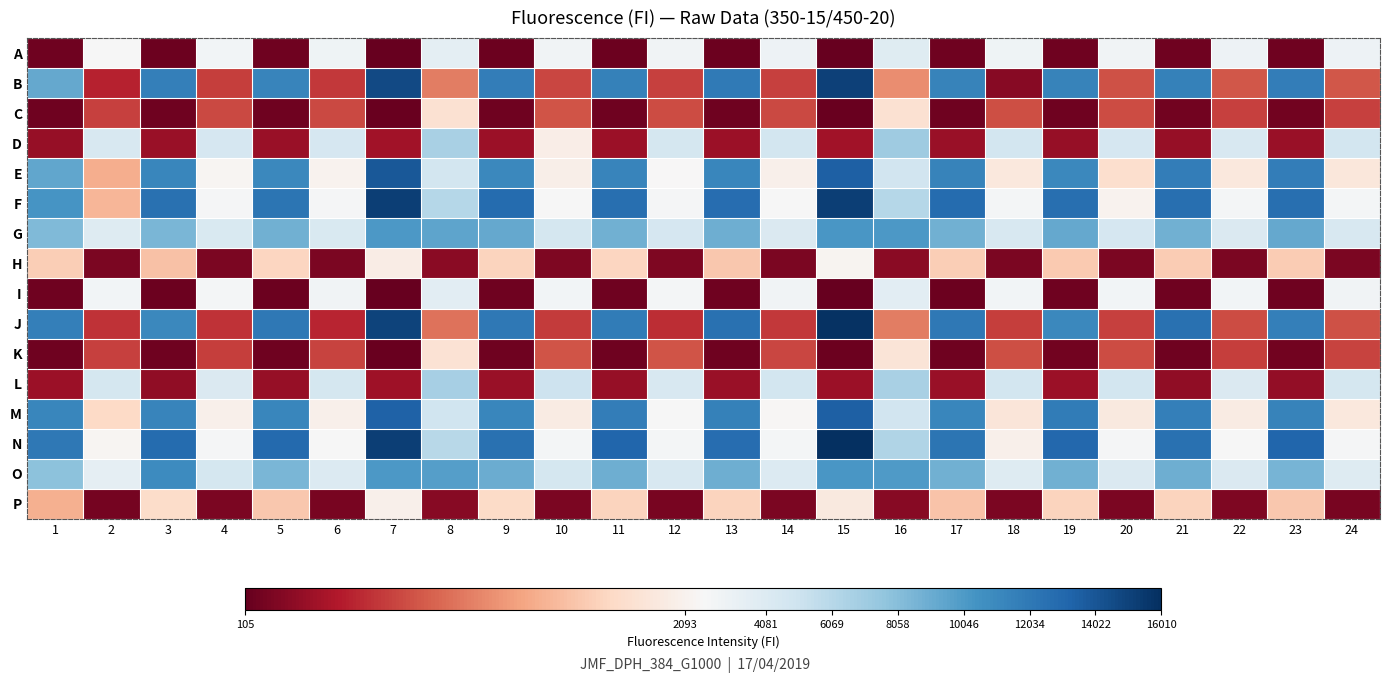

Reading left to right, what are all the values shown in this chart?

A: 1=155	2=2178	3=151	4=2532	5=155	6=2731	7=110	8=3565	9=150	10=2704	11=150	12=2629	13=147	14=2857	15=114	16=3822	17=154	18=2758	19=157	20=2691	21=160	22=2903	23=160	24=2880
B: 1=9290	2=590	3=11616	4=740	5=11343	6=715	7=14665	8=1118	9=11784	10=796	11=11546	12=765	13=11922	14=761	15=15101	16=1206	17=11397	18=292	19=11427	20=853	21=11540	22=887	23=11735	24=887
C: 1=166	2=763	3=154	4=809	5=164	6=807	7=135	8=1857	9=163	10=866	11=157	12=819	13=164	14=811	15=137	16=1867	17=164	18=847	19=164	20=825	21=170	22=767	23=175	24=768
D: 1=375	2=4370	3=391	4=4510	5=394	6=4514	7=429	8=6636	9=409	10=2042	11=400	12=4635	13=397	14=4710	15=431	16=7041	17=391	18=4730	19=380	20=4450	21=366	22=4351	23=388	24=4731
E: 1=9358	2=1420	3=11195	4=2135	5=11055	6=2098	7=13902	8=4768	9=11042	10=2048	11=11288	12=2174	13=11201	14=2066	15=13420	16=4855	17=11392	18=1965	19=11127	20=1836	21=11714	22=1956	23=11690	24=1941
F: 1=10367	2=1481	3=12494	4=2372	5=12251	6=2392	7=15203	8=6081	9=12808	10=2238	11=12614	12=2346	13=12703	14=2215	15=15234	16=6145	17=12800	18=2398	19=12598	20=2110	21=12637	22=2410	23=12646	24=2429
G: 1=8292	2=3988	3=8548	4=4256	5=8777	6=4329	7=10145	8=9523	9=9220	10=4622	11=8808	12=4491	13=8884	14=4173	15=10244	16=10102	17=8843	18=4347	19=9208	20=4479	21=8861	22=4196	23=9242	24=4353
H: 1=1668	2=228	3=1566	4=232	5=1730	6=232	7=2020	8=311	9=1714	10=242	11=1732	12=239	13=1622	14=230	15=2115	16=310	17=1667	18=224	19=1627	20=232	21=1652	22=231	23=1646	24=223
I: 1=154	2=2545	3=151	4=2400	5=153	6=2664	7=105	8=3656	9=154	10=2589	11=155	12=2494	13=155	14=2653	15=113	16=3588	17=152	18=2535	19=155	20=2547	21=159	22=2527	23=159	24=2661
J: 1=11644	2=679	3=11100	4=673	5=12031	6=591	7=14943	8=1053	9=12024	10=728	11=11804	12=653	13=12507	14=710	15=15838	16=1124	17=12090	18=739	19=11096	20=762	21=12542	22=818	23=11652	24=862
K: 1=165	2=756	3=160	4=752	5=160	6=784	7=137	8=1874	9=167	10=881	11=166	12=867	13=167	14=786	15=143	16=1903	17=168	18=843	19=172	20=830	21=168	22=744	23=172	24=779
L: 1=402	2=4636	3=346	4=4213	5=371	6=4643	7=426	8=6729	9=396	10=5011	11=370	12=4412	13=389	14=4736	15=409	16=6710	17=382	18=4767	19=402	20=4753	21=337	22=4171	23=359	24=4598
M: 1=11169	2=1769	3=11362	4=2065	5=11148	6=2063	7=13415	8=4945	9=11232	10=1999	11=11749	12=2215	13=11532	14=2159	15=13454	16=4772	17=11166	18=1918	19=11847	20=1970	21=11680	22=2004	23=11363	24=1953
N: 1=12020	2=2132	3=12830	4=2314	5=12928	6=2280	7=15218	8=6011	9=12524	10=2404	11=13193	12=2439	13=12717	14=2401	15=16010	16=6375	17=12304	18=2072	19=12995	20=2326	21=12521	22=2184	23=13118	24=2378
O: 1=7852	2=3383	3=10874	4=4580	5=8509	6=4103	7=10079	8=9742	9=9088	10=4575	11=8902	12=4402	13=8891	14=4092	15=10208	16=9999	17=8871	18=3923	19=8826	20=4168	21=8938	22=4228	23=8582	24=3910
P: 1=1444	2=200	3=1792	4=228	5=1611	6=216	7=2067	8=283	9=1778	10=227	11=1718	12=215	13=1710	14=228	15=1975	16=283	17=1587	18=220	19=1711	20=224	21=1719	22=239	23=1624	24=210